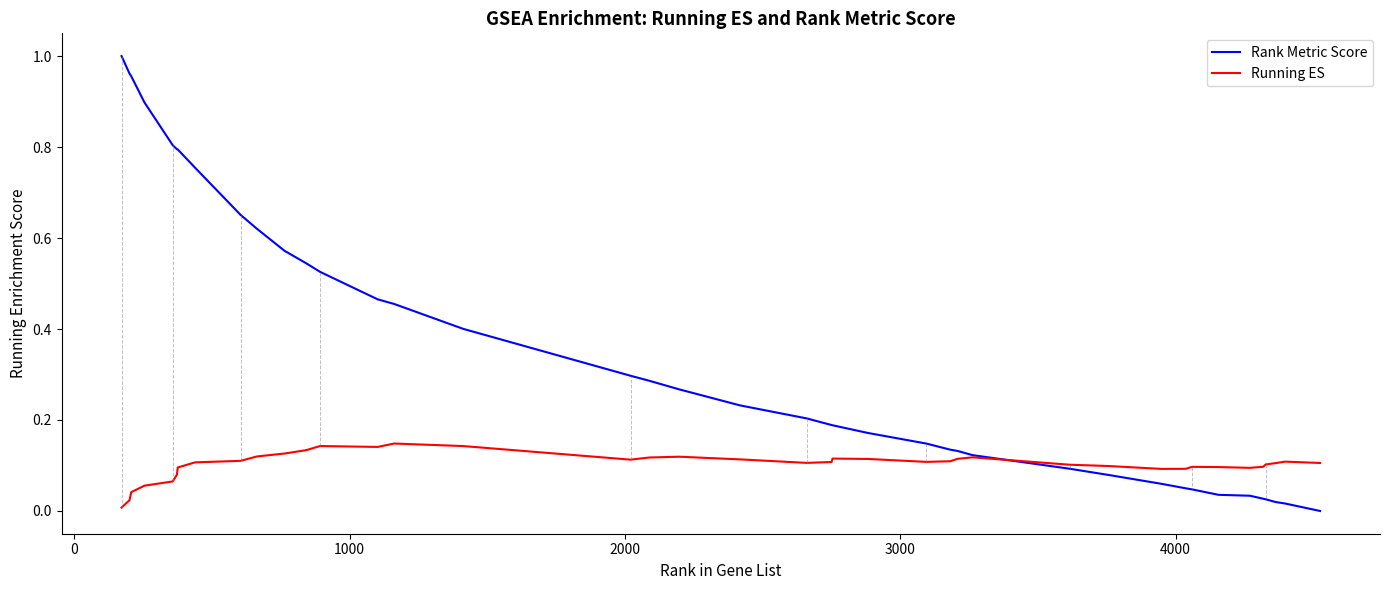

Which series has the largest total across all categories?

Rank Metric Score